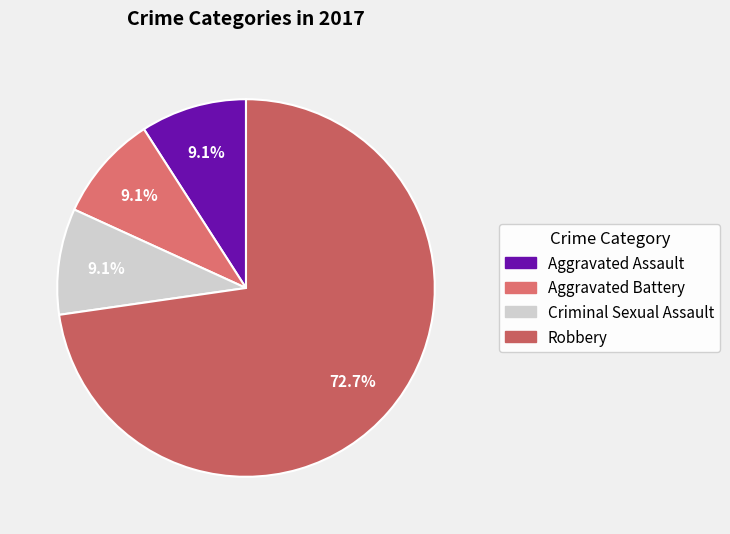

How many slices are in this pie chart?

4